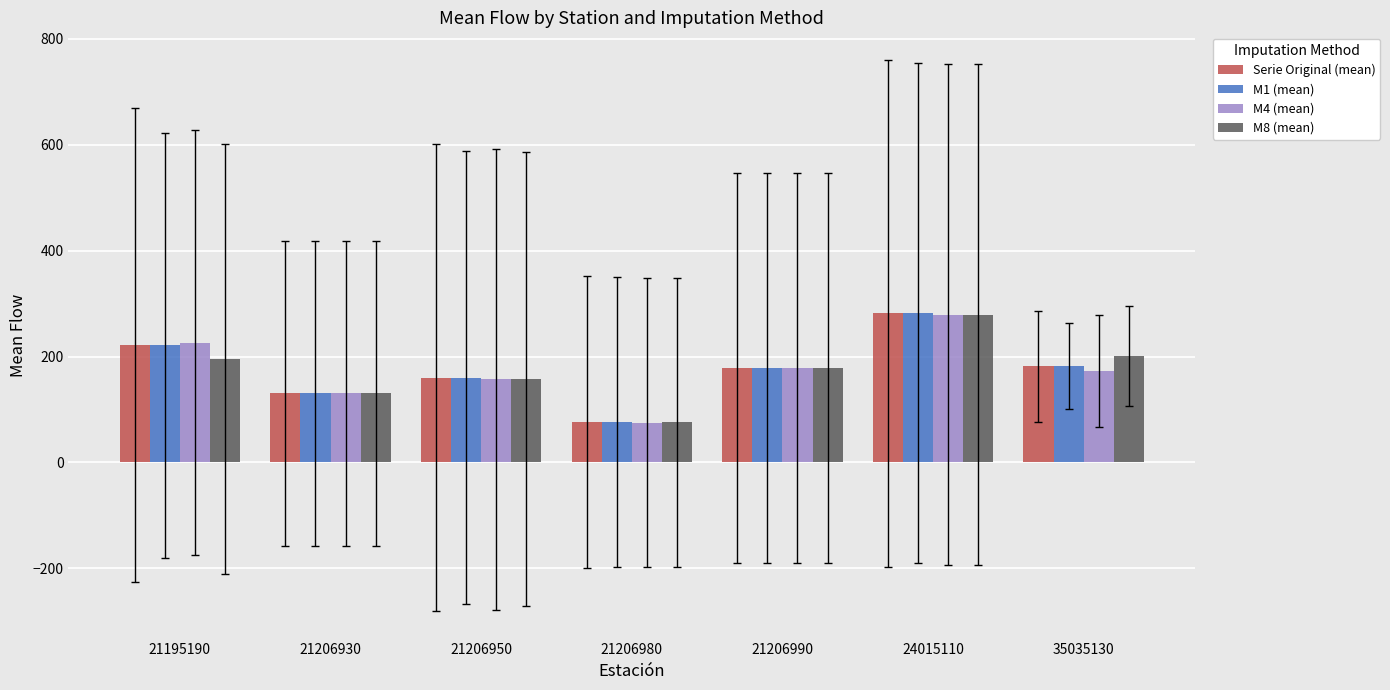

Is it true that M4 (mean) equals 96.1 at 24015110?

False